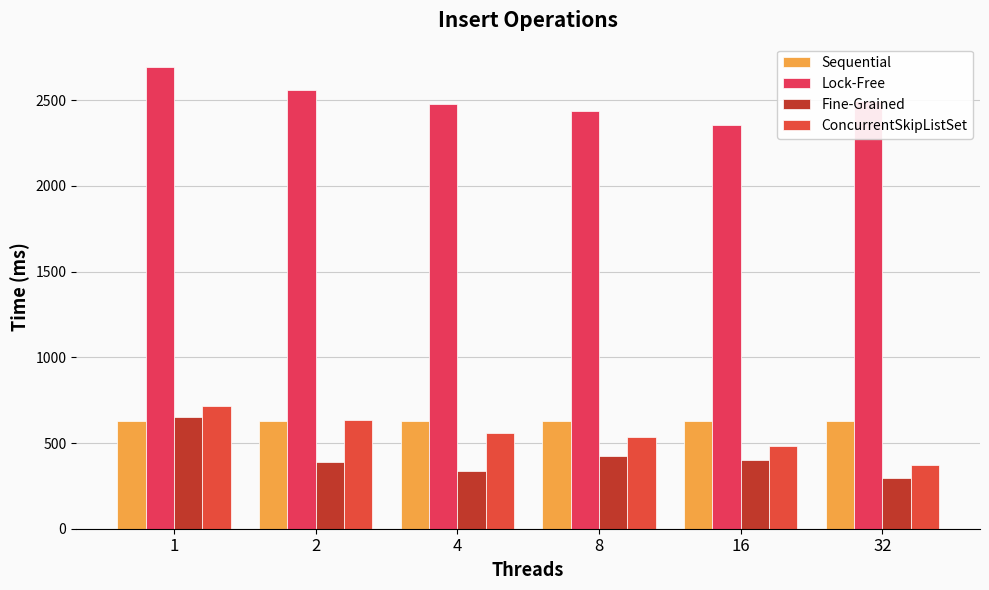

What are all the series names shown in the legend?

Sequential, Lock-Free, Fine-Grained, ConcurrentSkipListSet